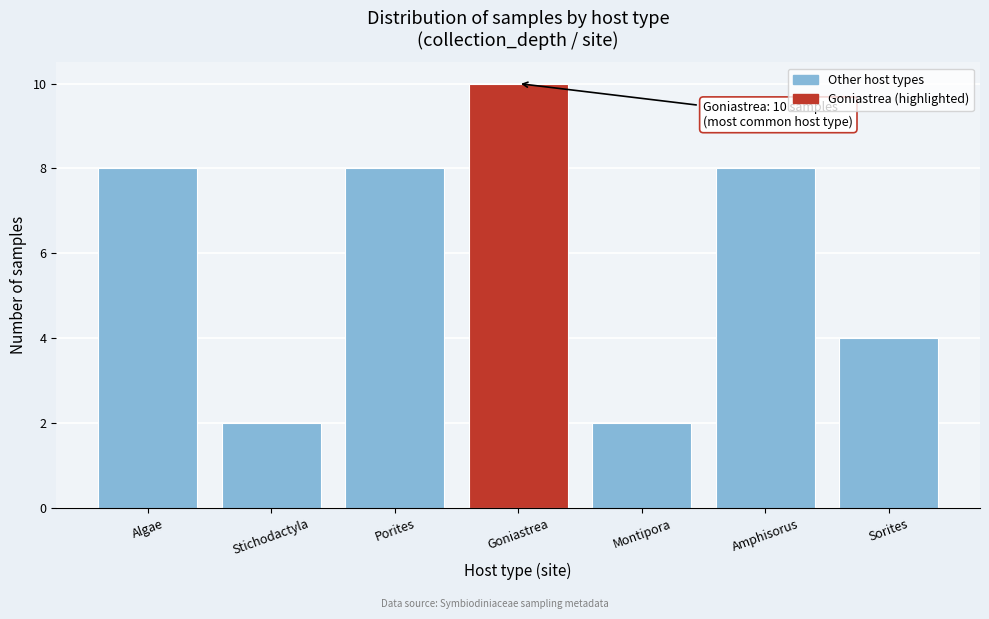

Reading right to left, transcribe all the data shown in this chart.

4	8	2	10	8	2	8